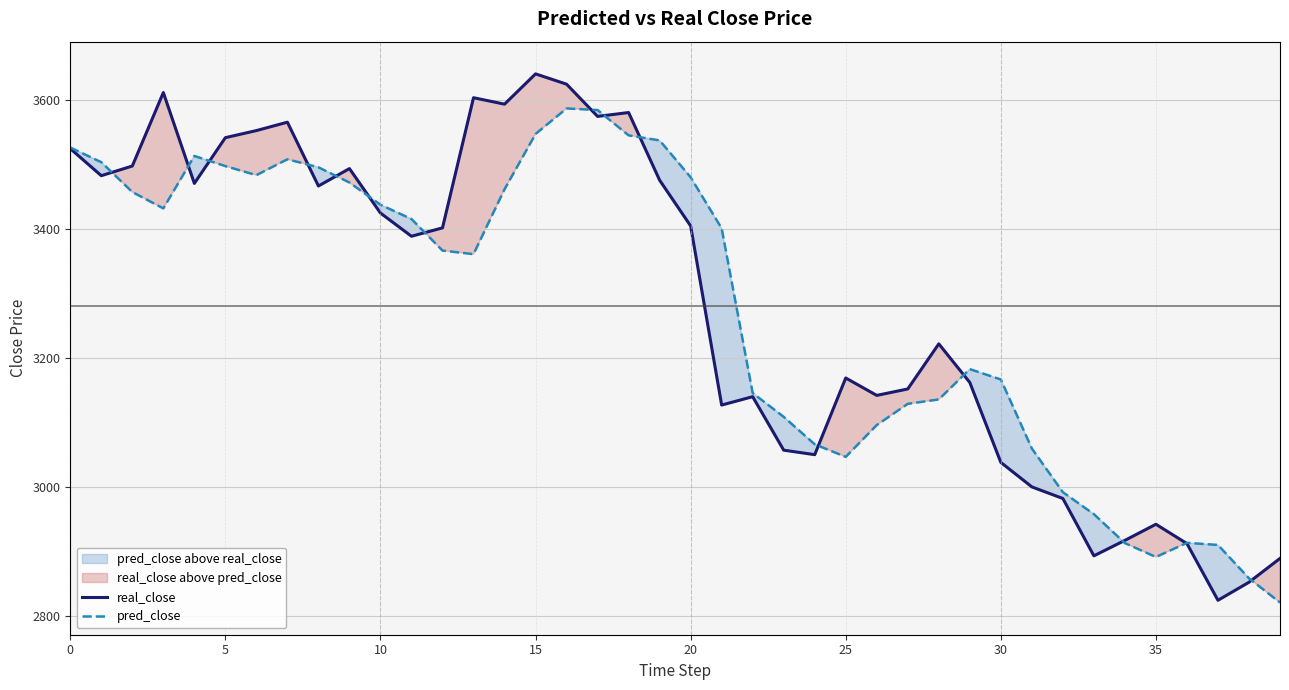

Which series has the widest spread of values?

real_close